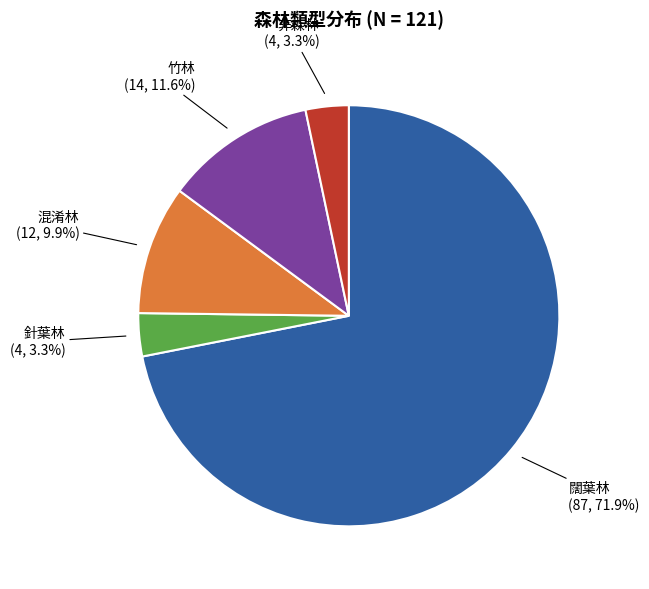

How many segments does this pie chart have?

5